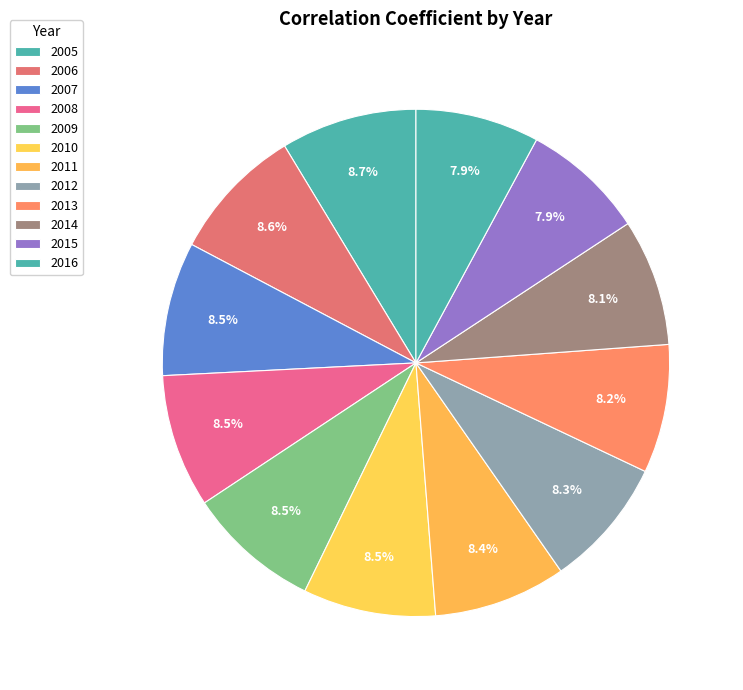

How many slices are in this pie chart?

12